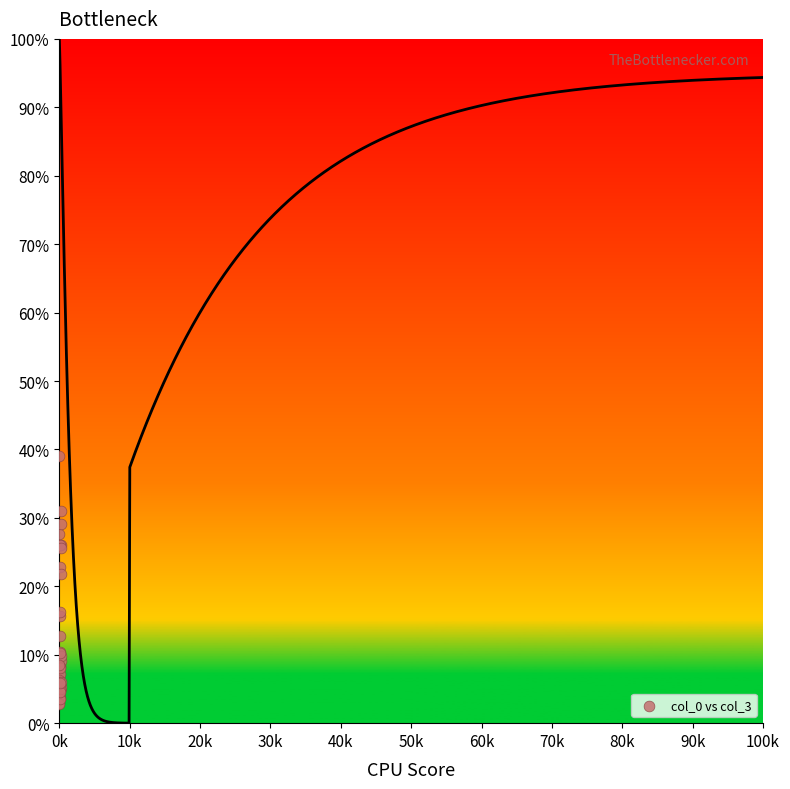

What Y value in the scatter plot is closest to 20?

21.8